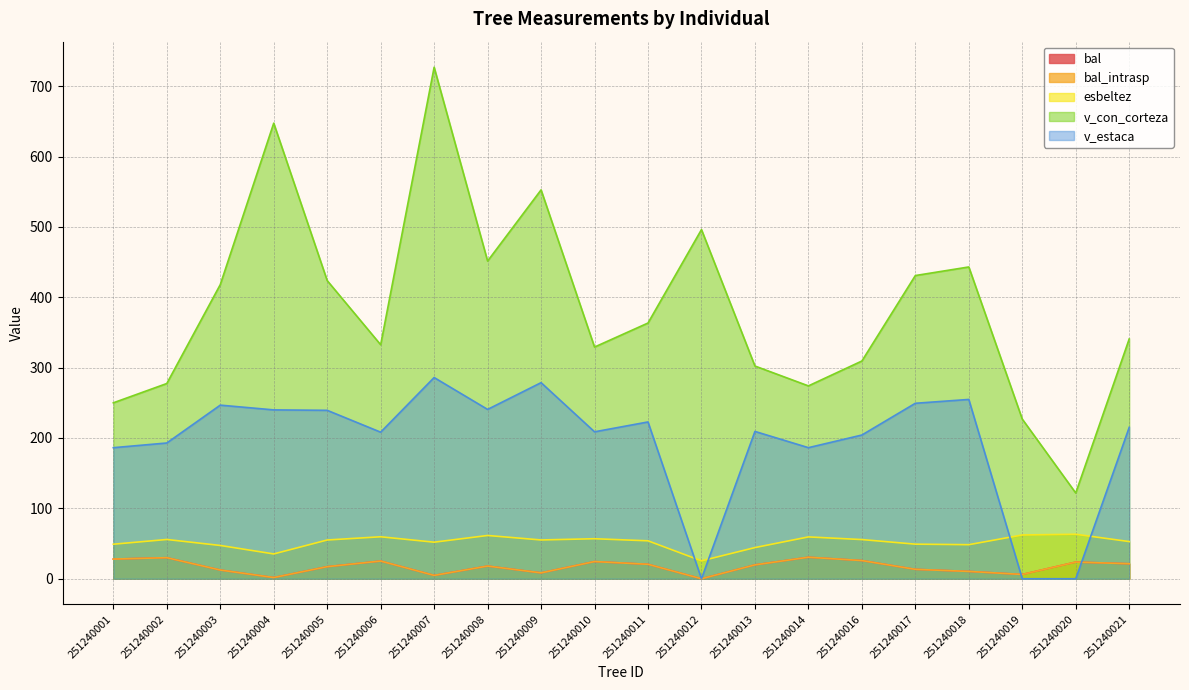

How many values in the v_estaca series are below 215?

10